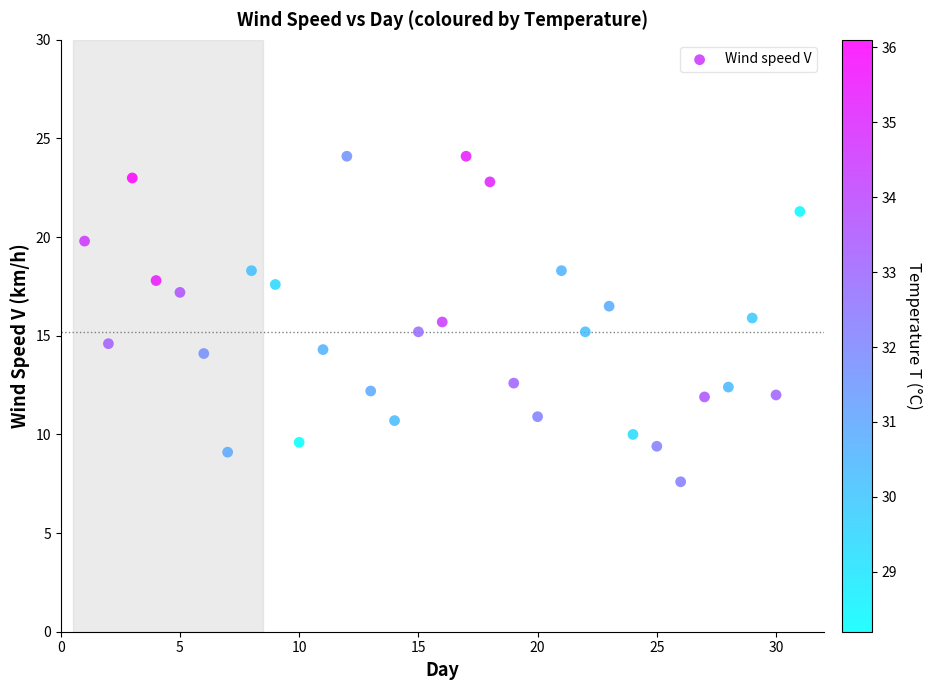

What is the range of Y values (max minus min)?

16.5